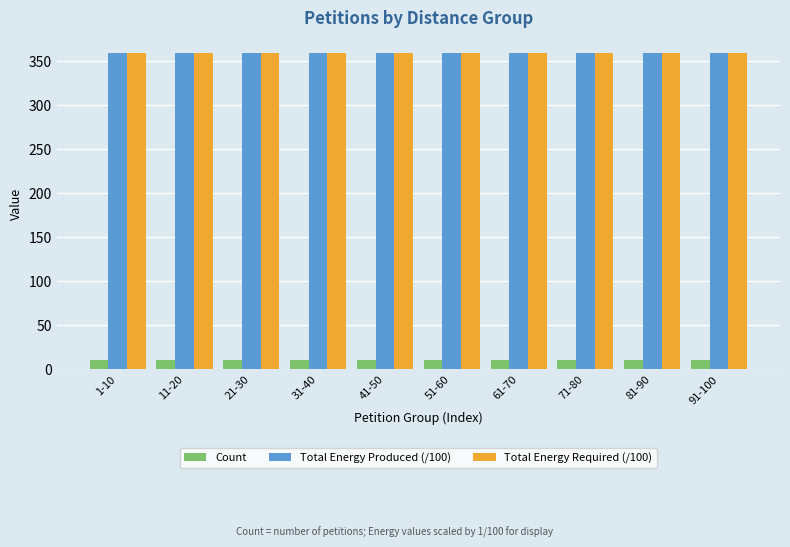

What is the maximum value shown in the chart?

358.8